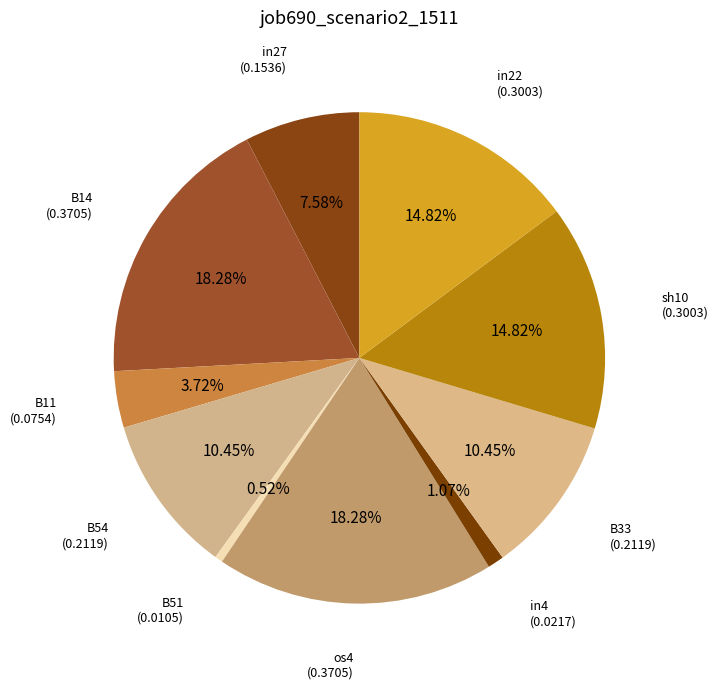

How many slices are in this pie chart?

10